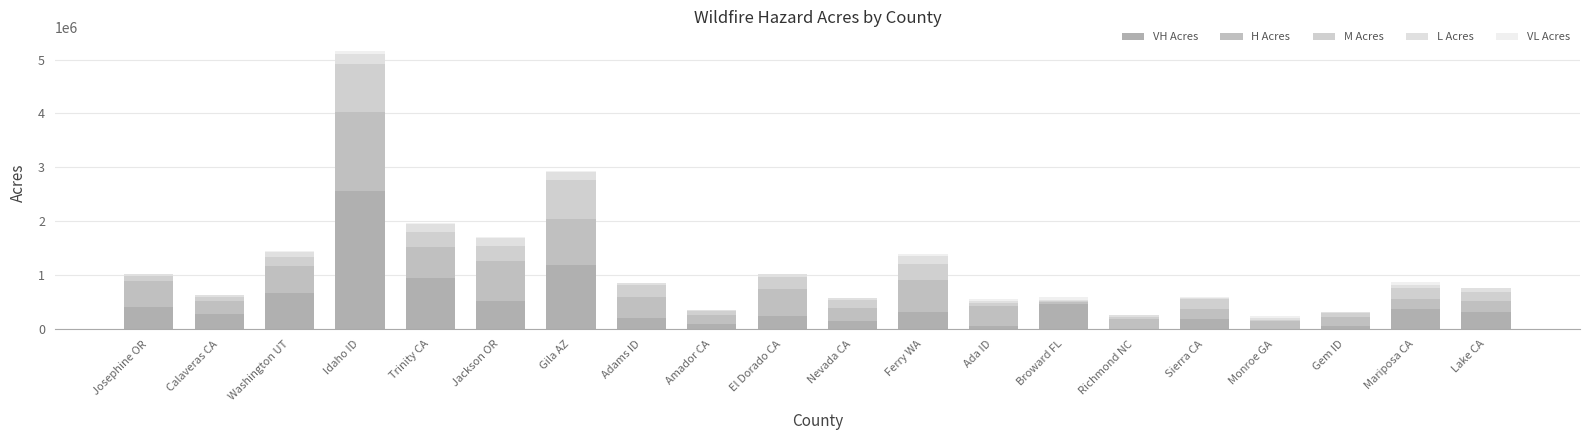

How many categories are shown in the chart?

20